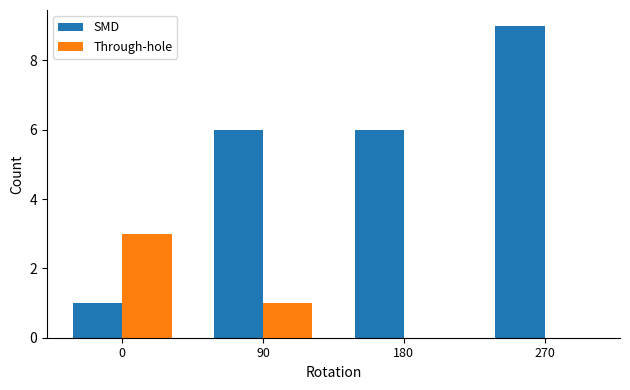

Reading right to left, extract all data points from this chart.

SMD: 270=9	180=6	90=6	0=1
Through-hole: 270=0	180=0	90=1	0=3